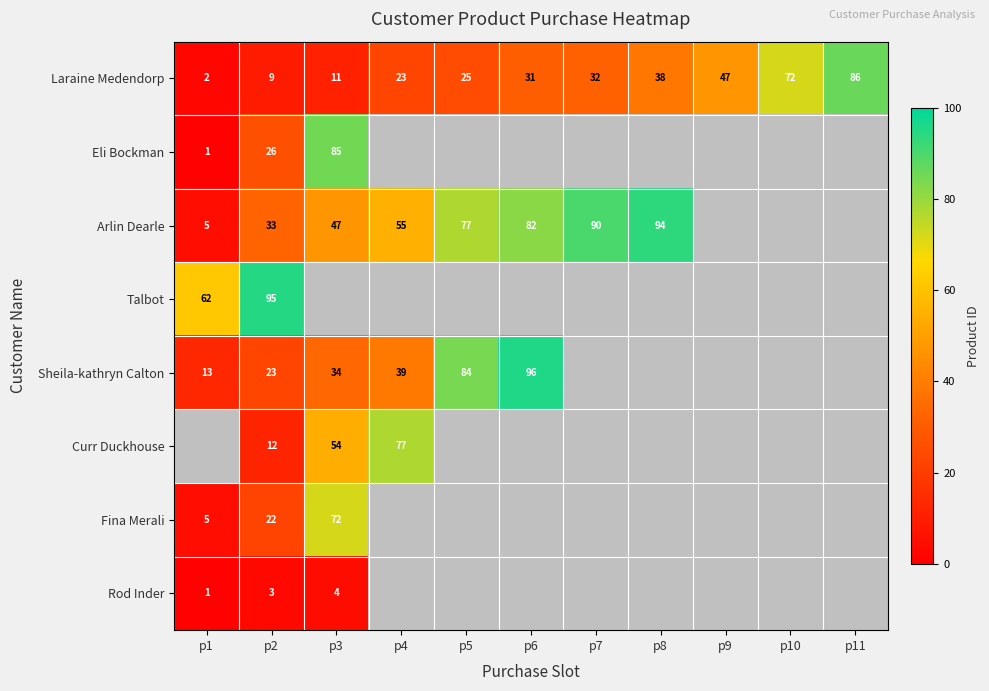

What is the sum of all Laraine Medendorp values?

376